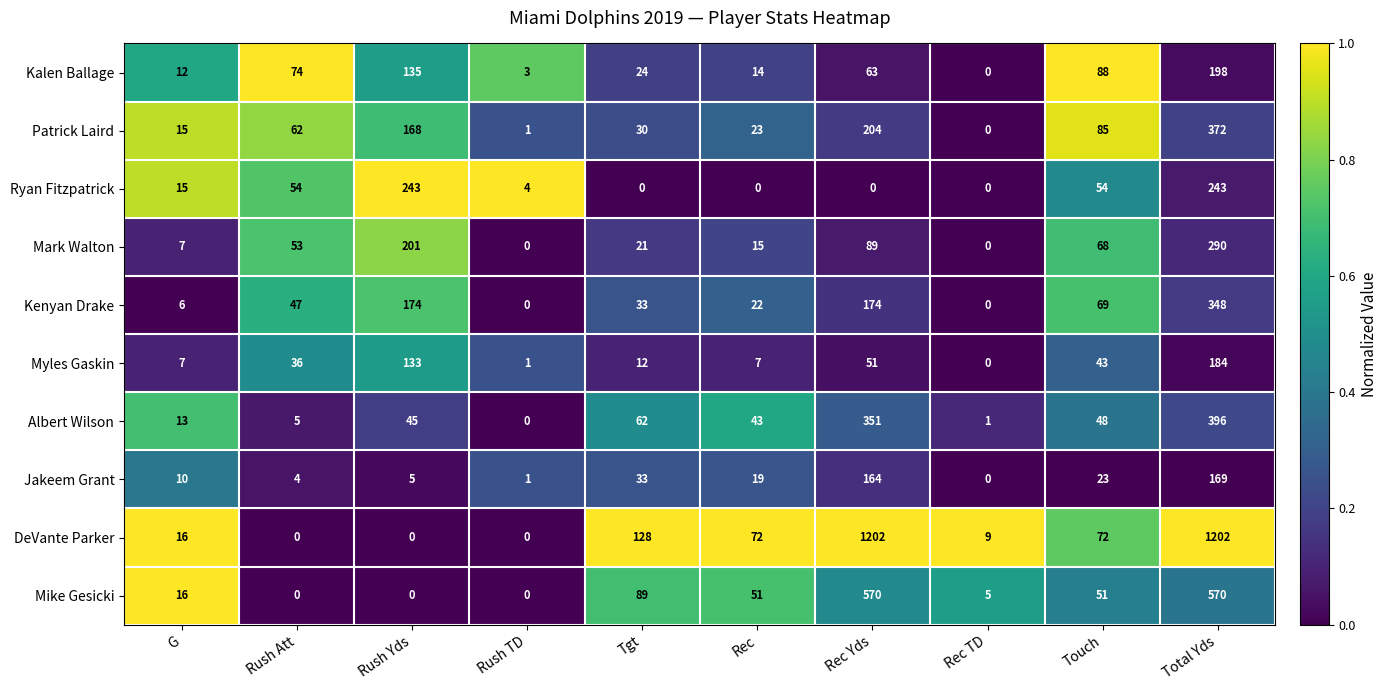

What is the sum of the Myles Gaskin values at Touch and Rush Att?

79